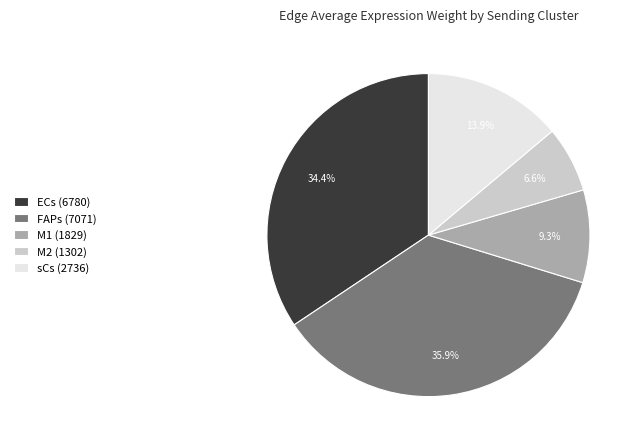

What is the ratio of the value at FAPs (7071) to the value at M2 (1302)?

5.4